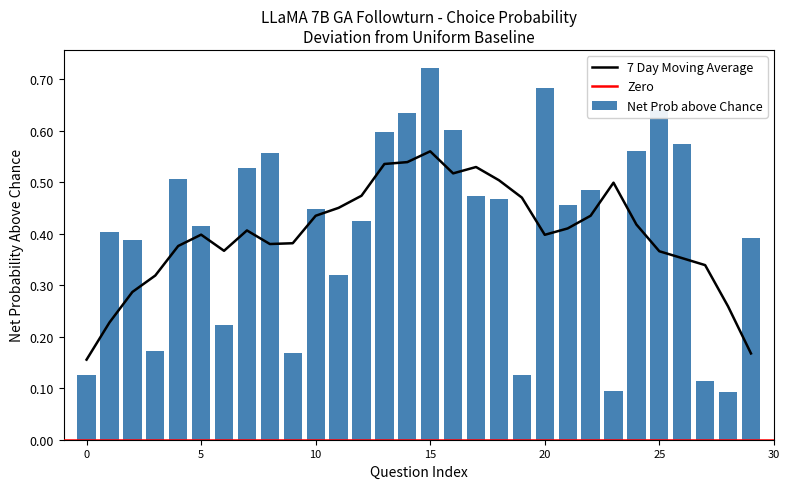

What is the sum of all Net Prob above Chance values?

12.4